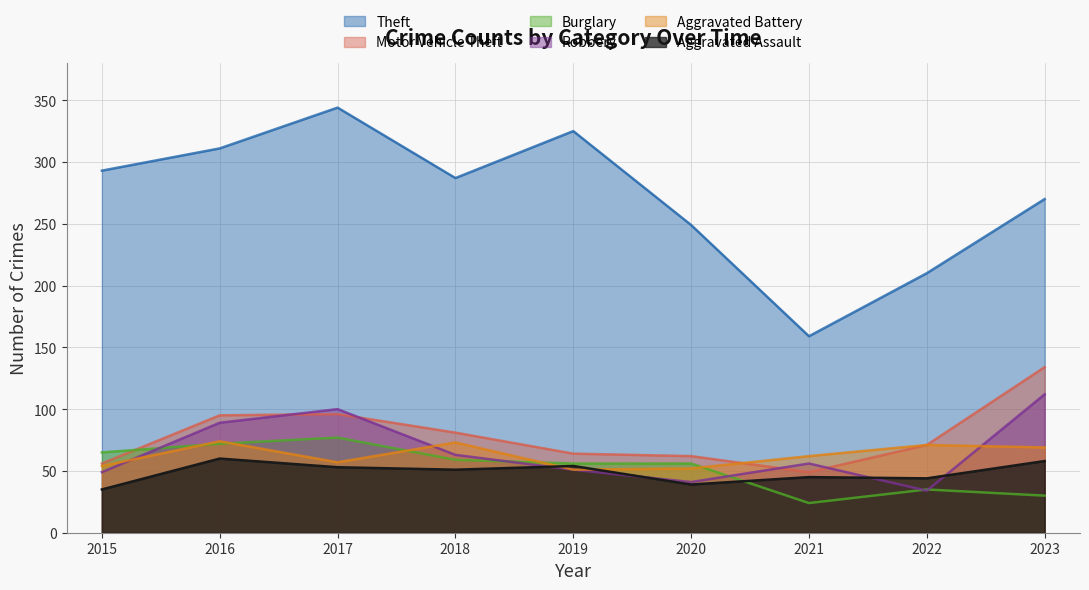

In Robbery, how many points are higher than both neighbors (excluding endpoints)?

2